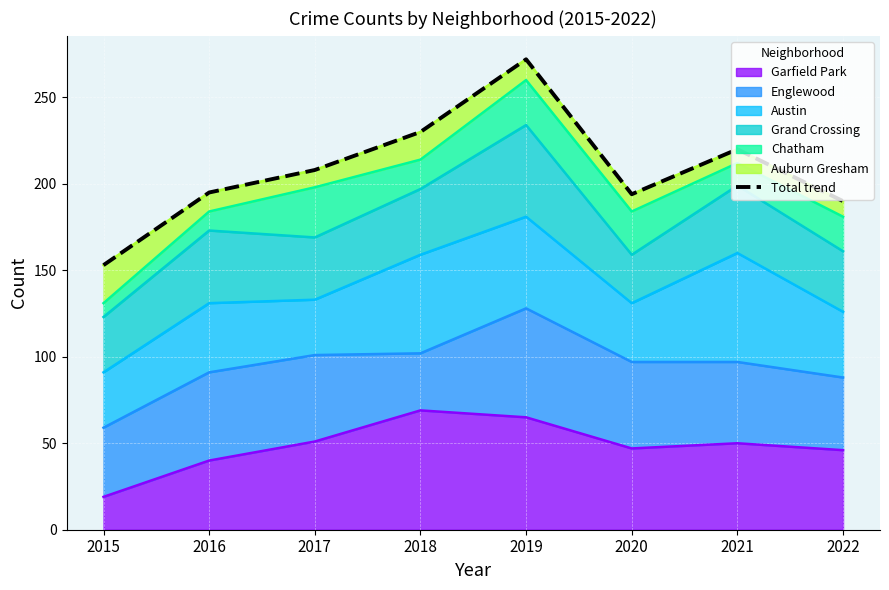

What is the value of the 5th point from the left?

272